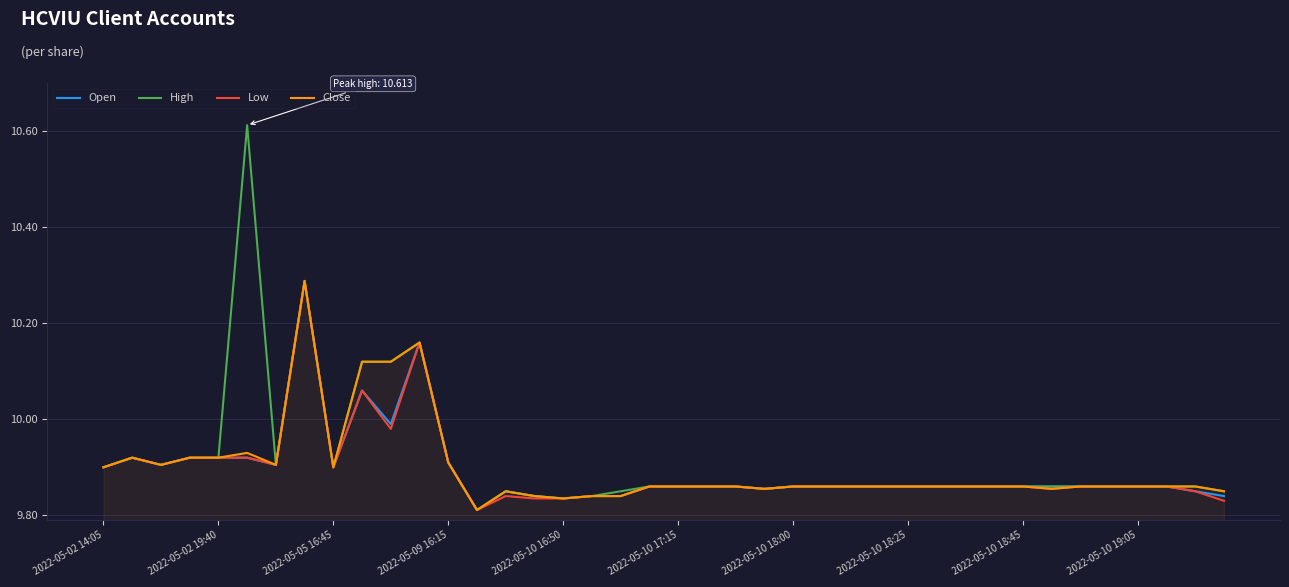

Which series has the largest range (max minus min)?

High